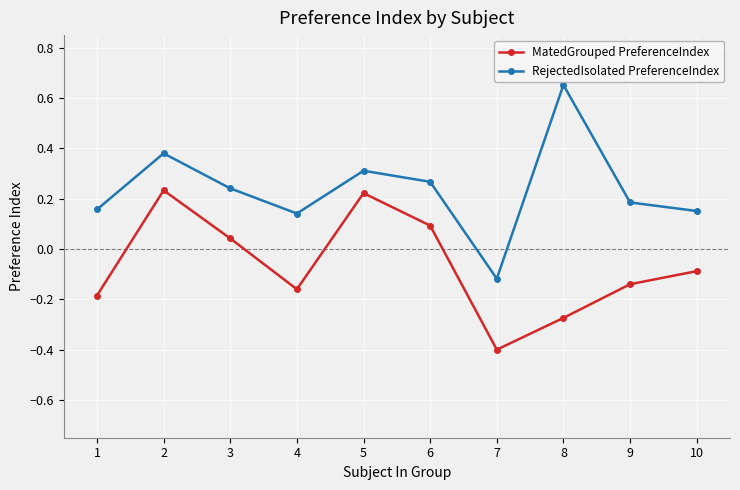

At which label does MatedGrouped PreferenceIndex first exceed 0?

2